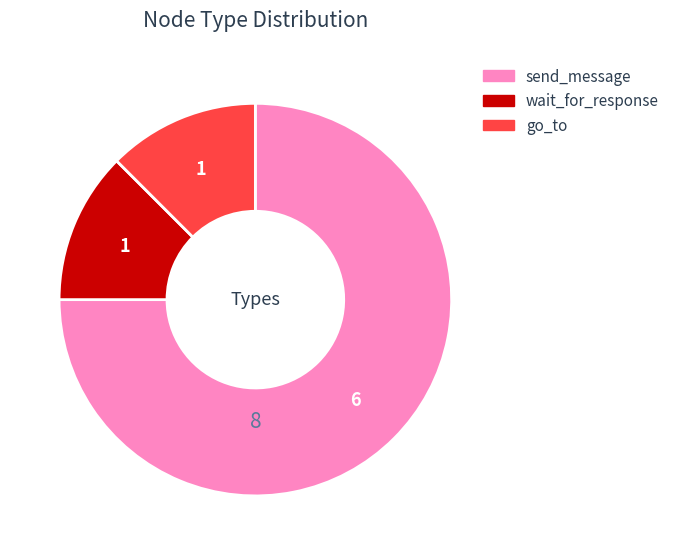

What is the ratio of the value at wait_for_response to the value at go_to?

1.0